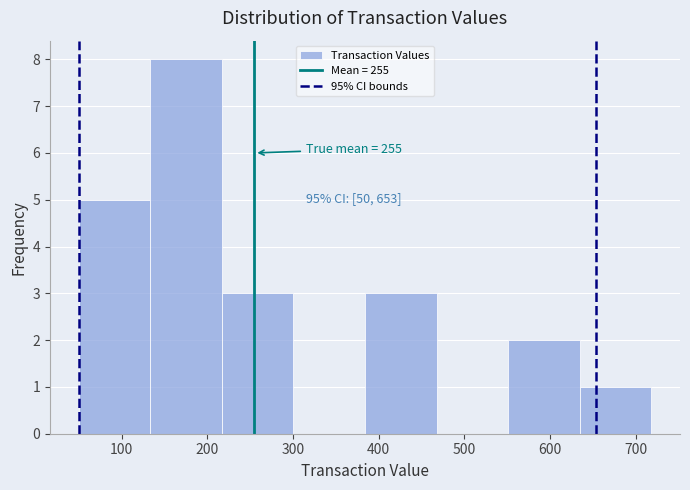

Over which range of the x-axis is the bar tallest?

130 to 220